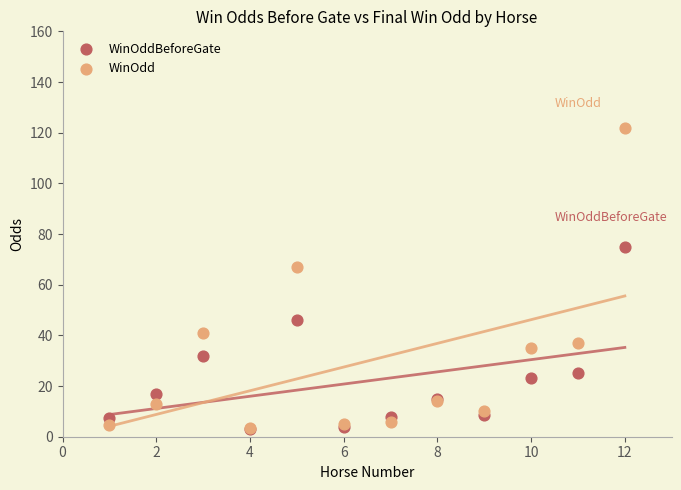

In the WinOdd series, what Y value is closest to 62?

67.0